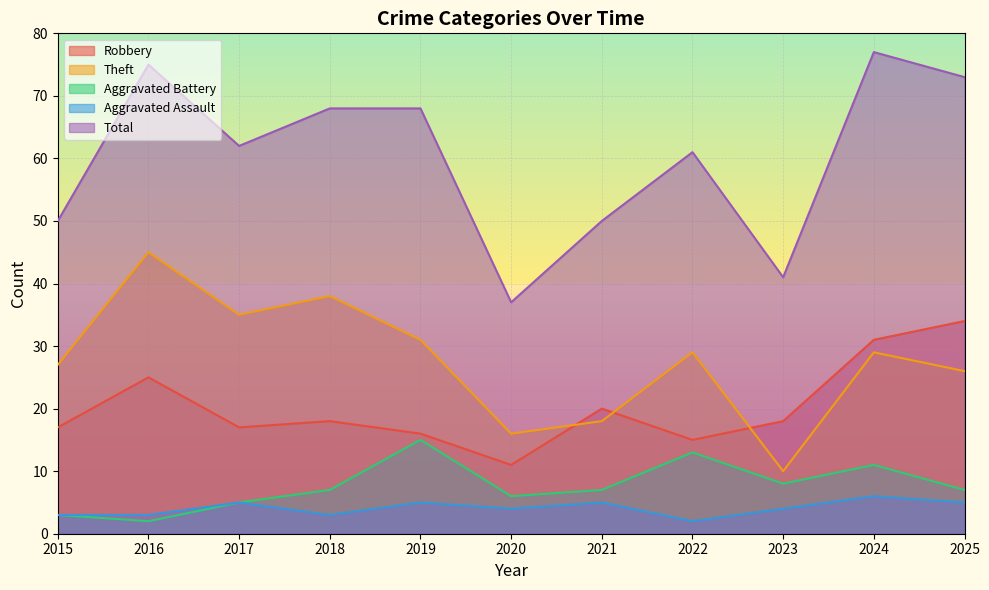

The value of Aggravated Assault at 2020 is 6. True or false?

False